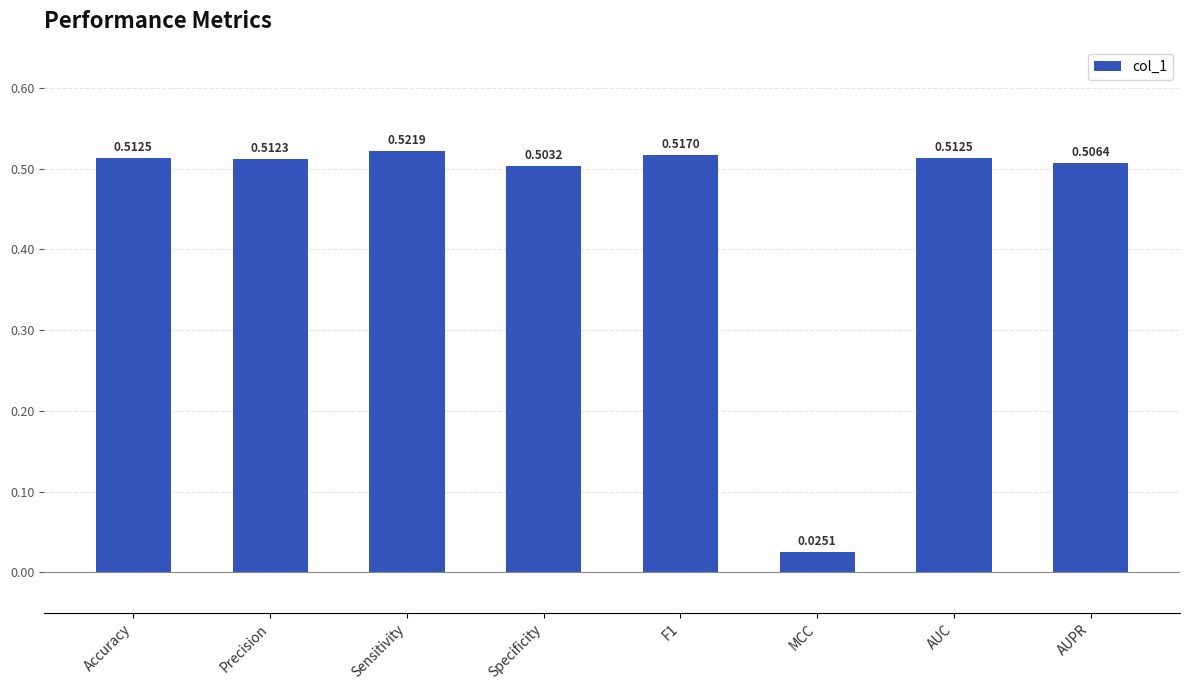

Which category has the lowest value across all series?

MCC